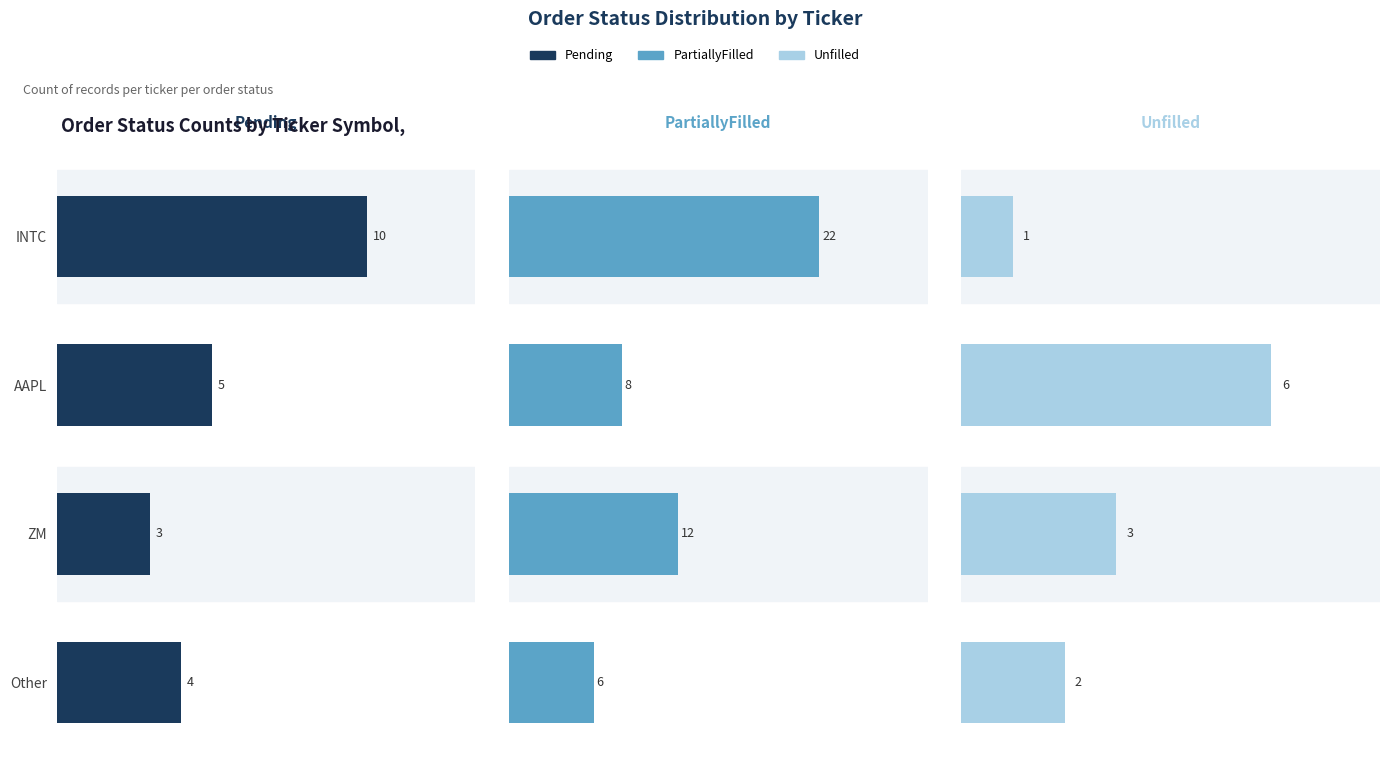

How many values in the Unfilled series are below 3?

2